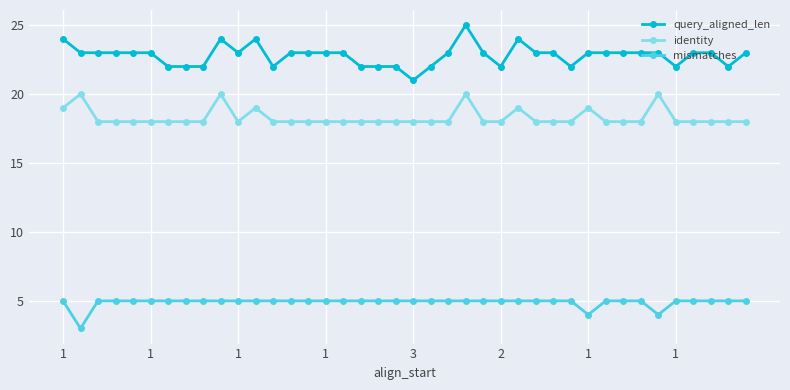

What is the minimum value for mismatches?

3